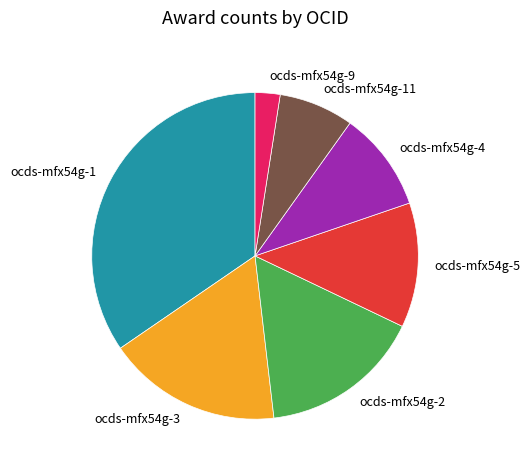

Count the number of slices in the pie.

7